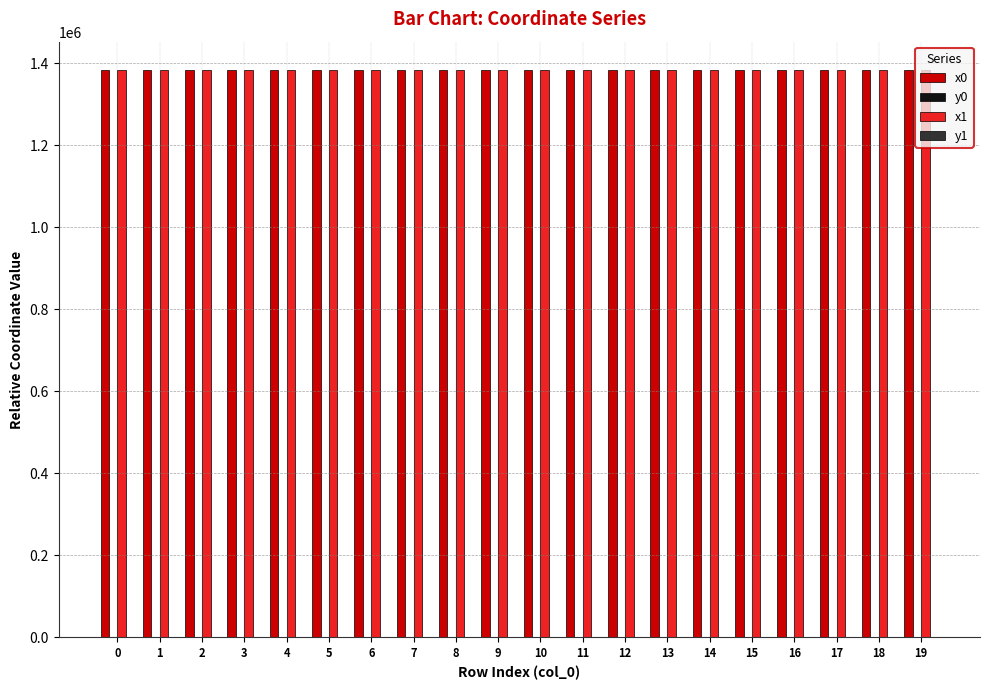

Are the bars grouped side by side (vs. stacked)?

Yes